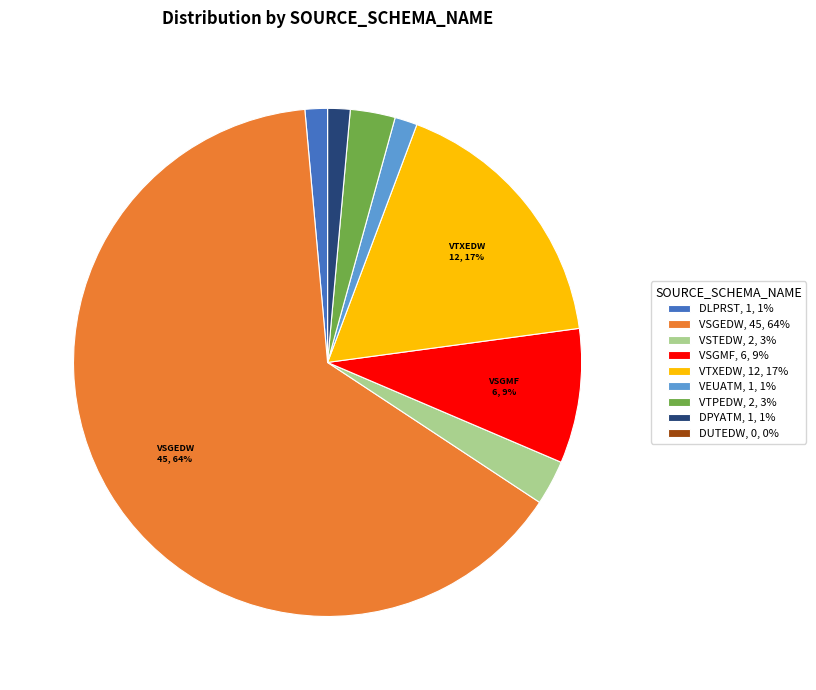

Is the sum of VSGEDW, 45, 64% and VEUATM, 1, 1% greater than half?

Yes